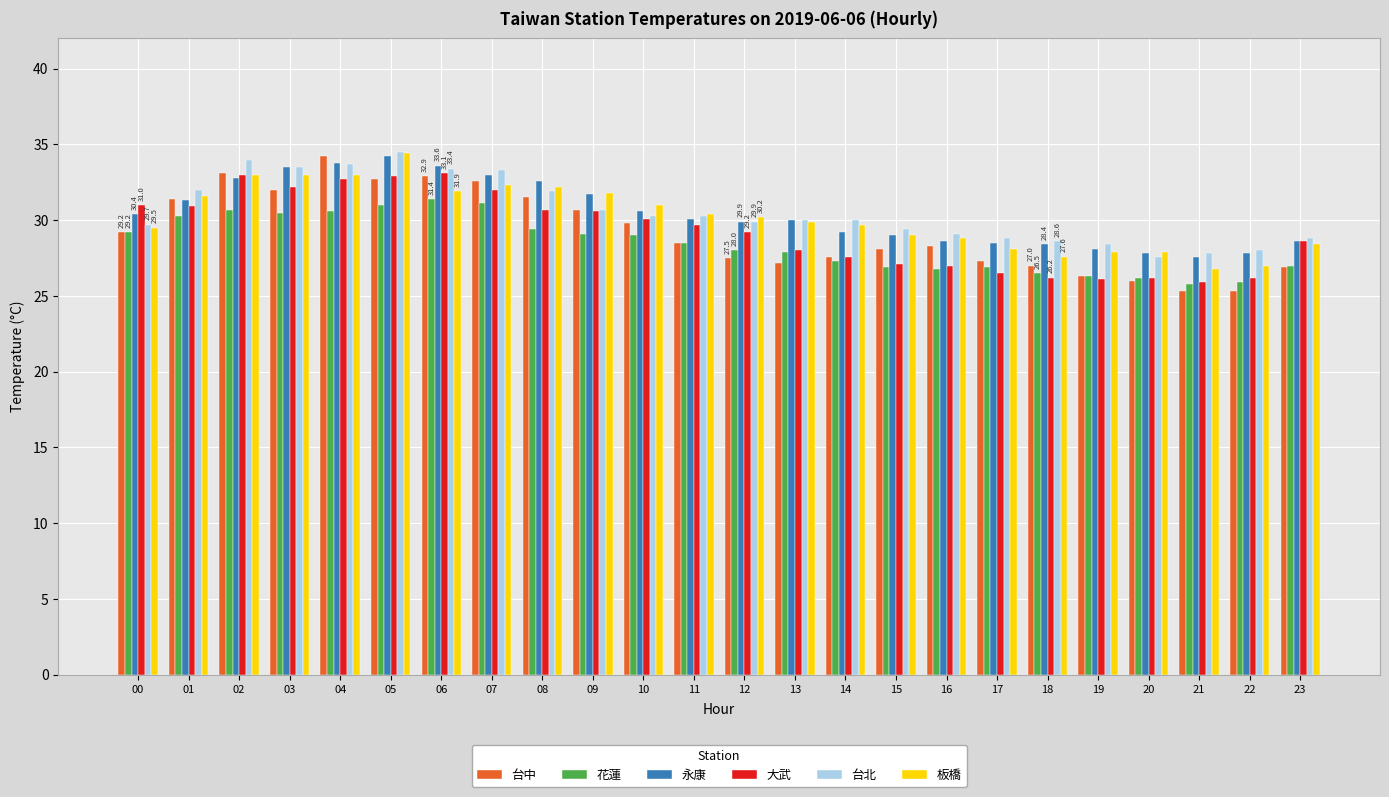

What is the total value across all series at 18?

164.3